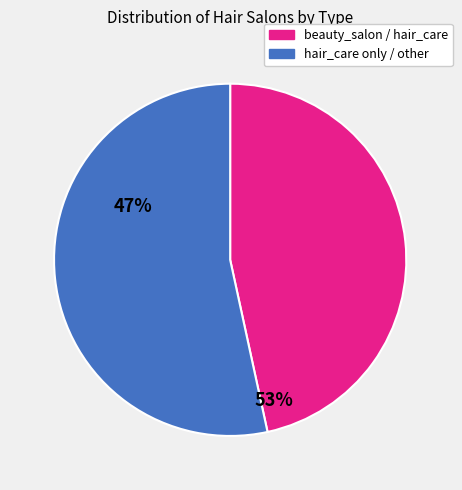

Count the number of slices in the pie.

2